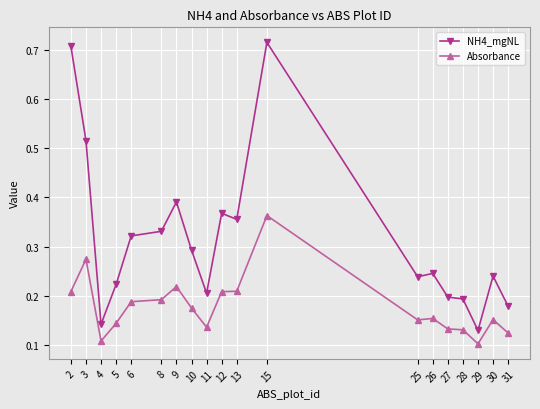

Which series has the widest spread of values?

NH4_mgNL